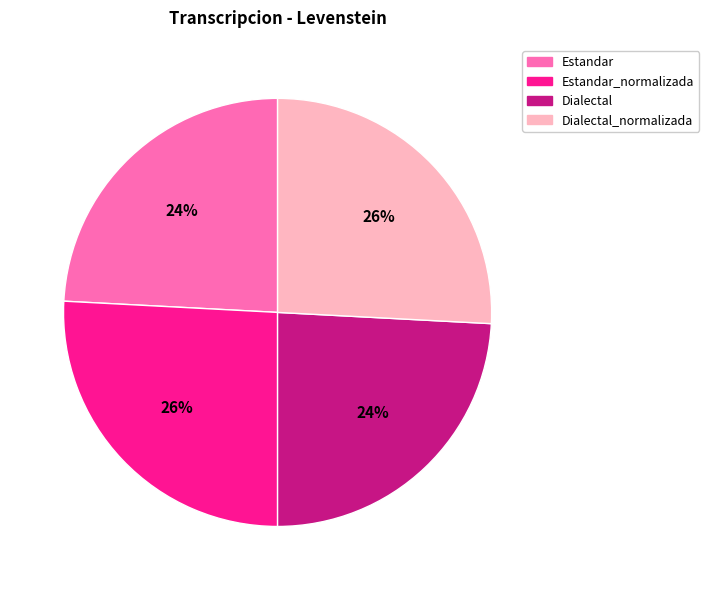

Is there any slice that represents more than half of the pie?

No